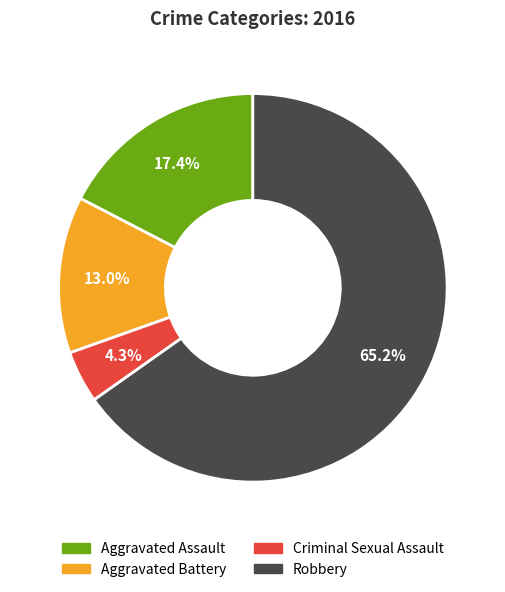

What portion of the pie excludes Aggravated Assault?

82.6%